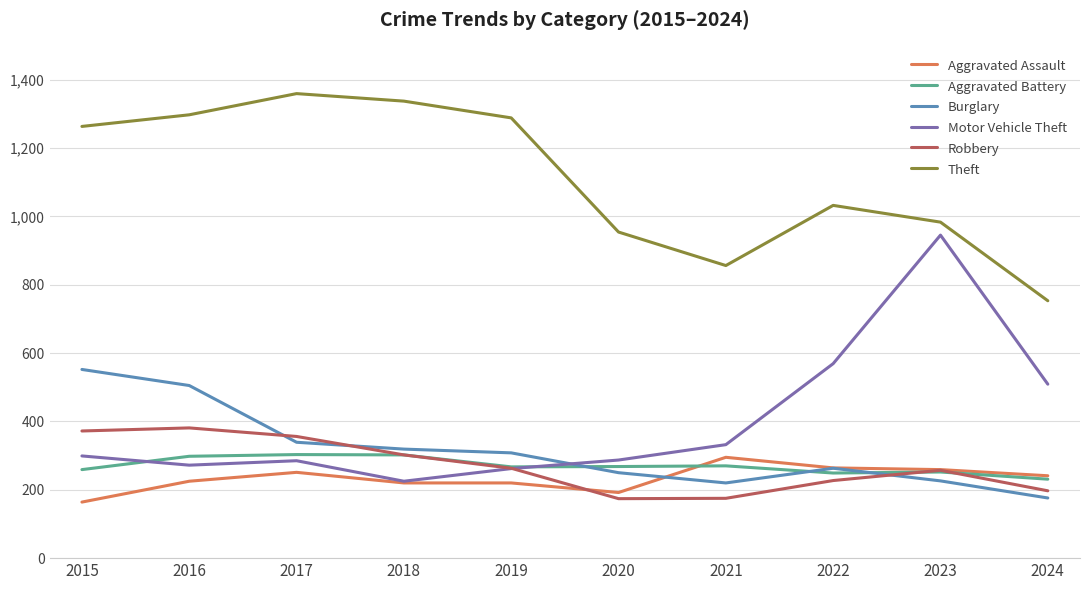

What is the greatest value displayed?

1359